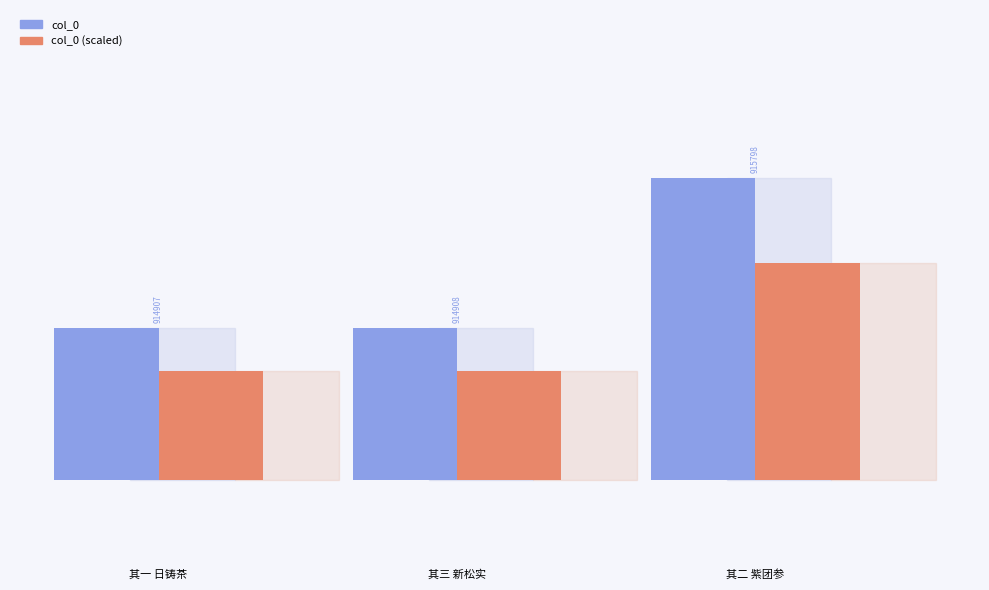

What is the change in value from 谢岳大用提举郎中寄茶果药物三首 其三 新松实 to 谢岳大用提举郎中寄茶果药物三首 其二 紫团参?

+890